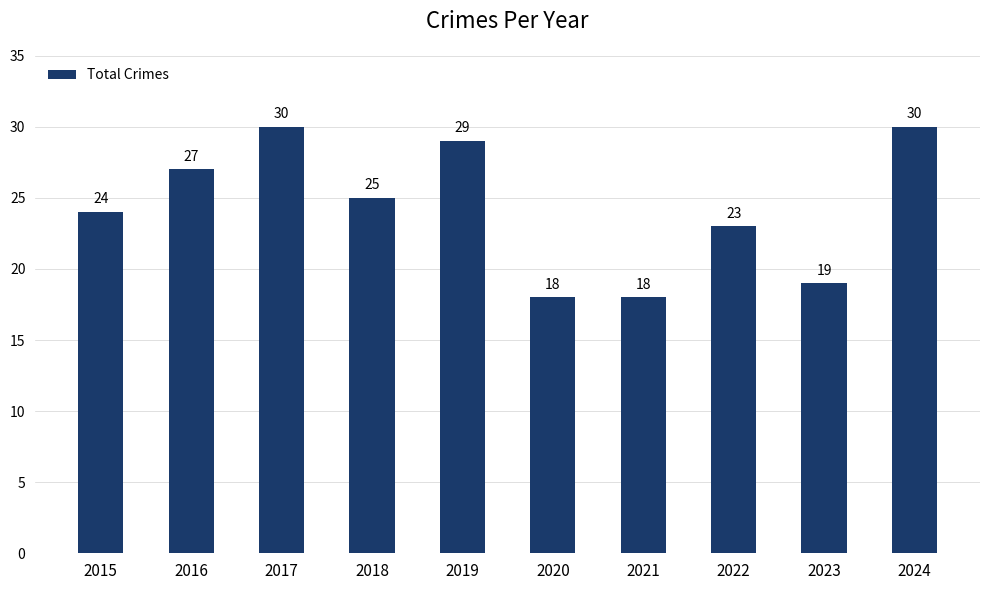

Reading left to right, transcribe all the data shown in this chart.

2015=24	2016=27	2017=30	2018=25	2019=29	2020=18	2021=18	2022=23	2023=19	2024=30